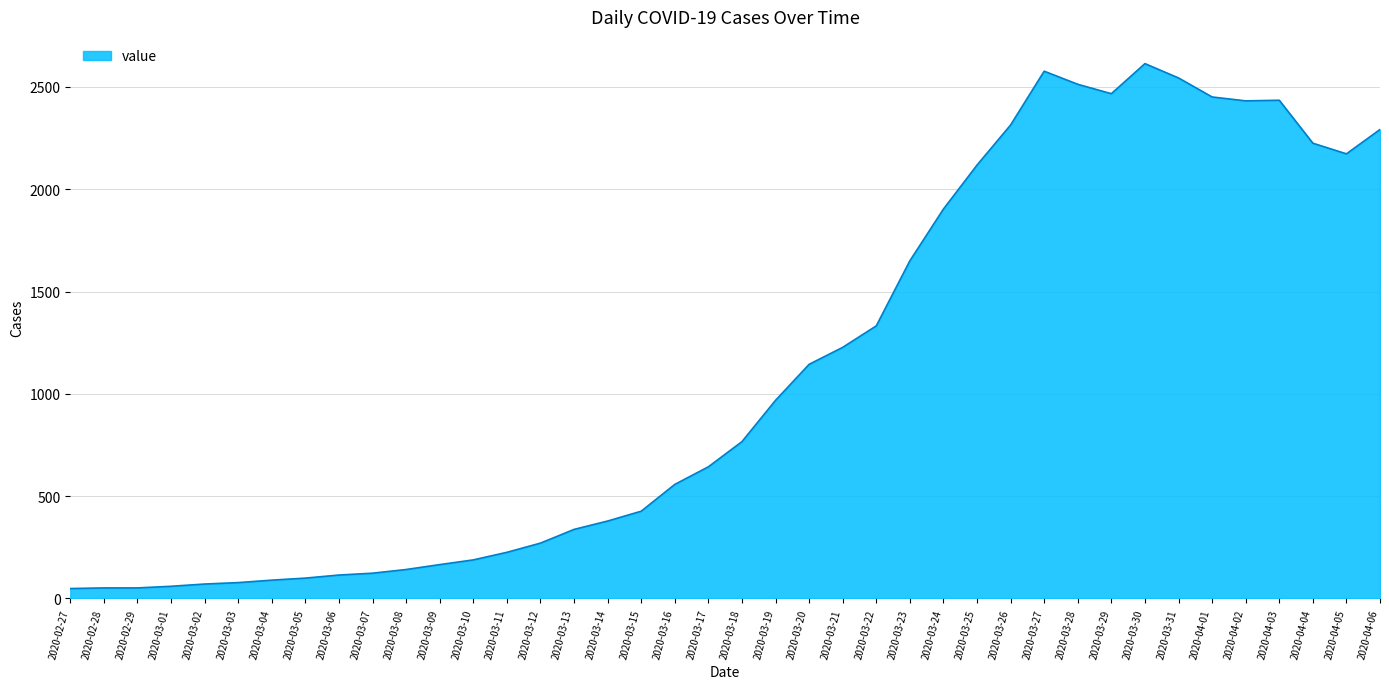

True or false: the data shows 2432 at 2020-04-02.

True